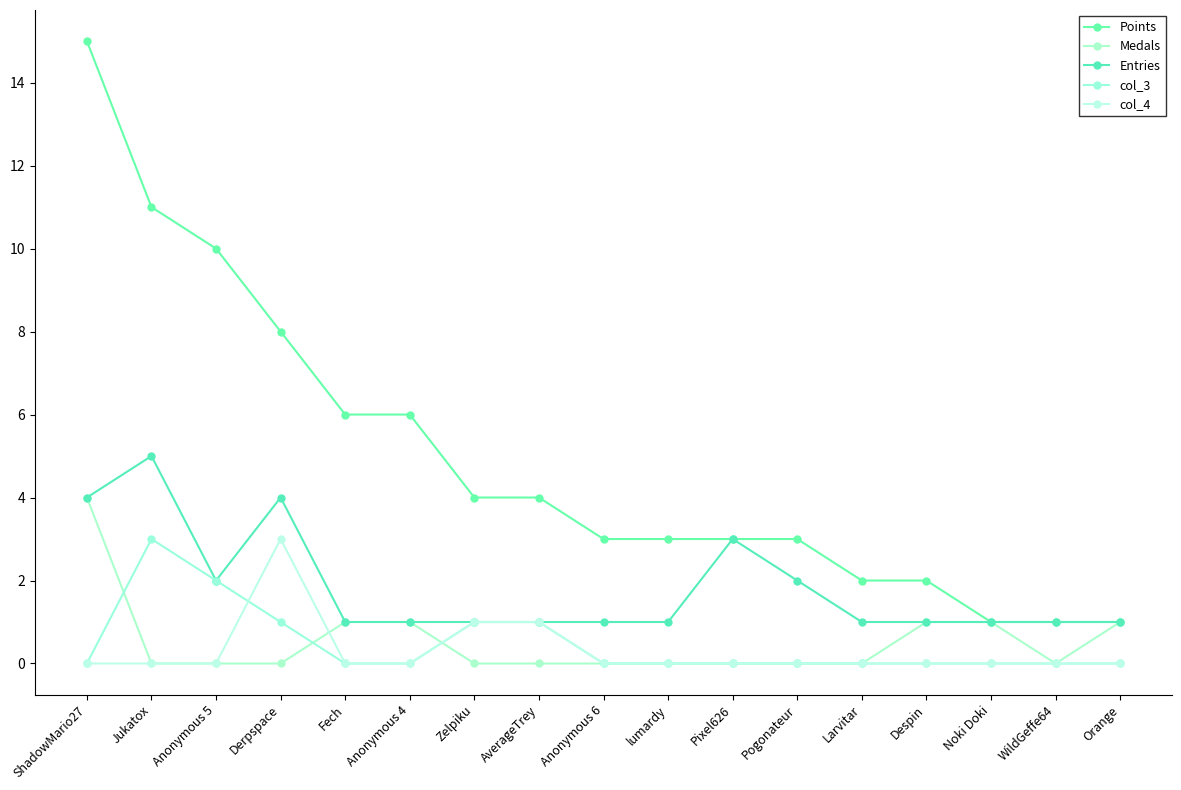

Between Fech and Zelpiku, which series saw the biggest shift?

Points